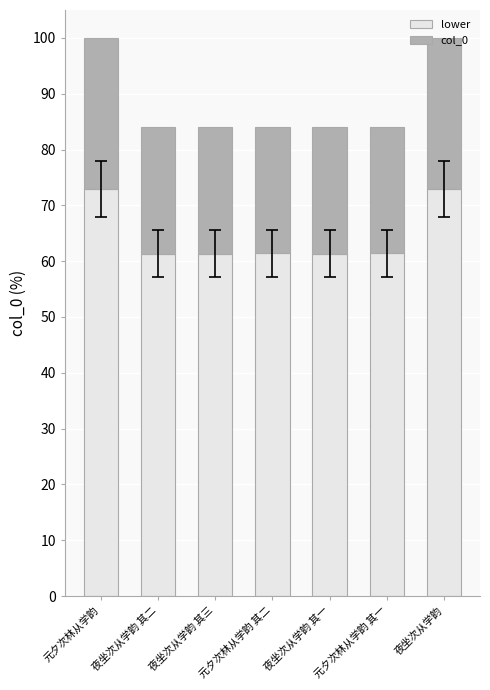

What is the sum of the lower values at 夜坐次从学韵 其一 and 夜坐次从学韵 其三?

122.7